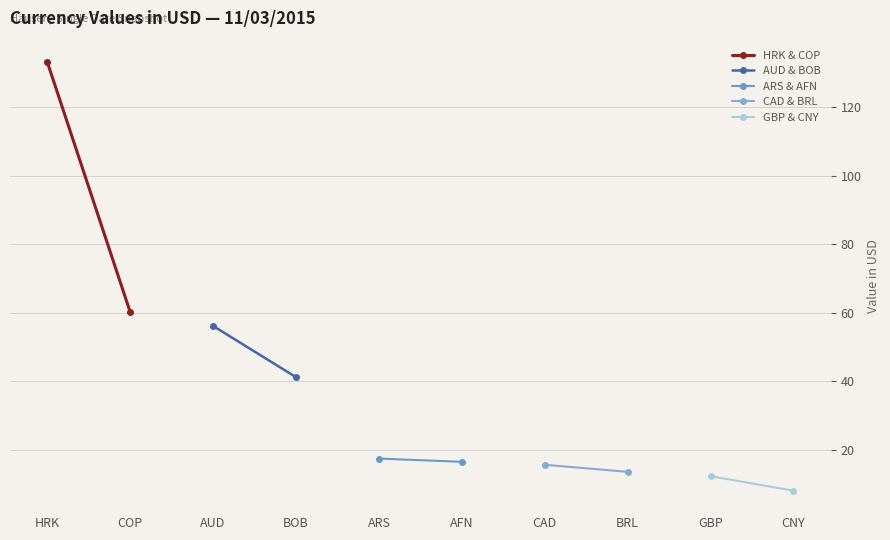

How many lines are shown in the chart?

5